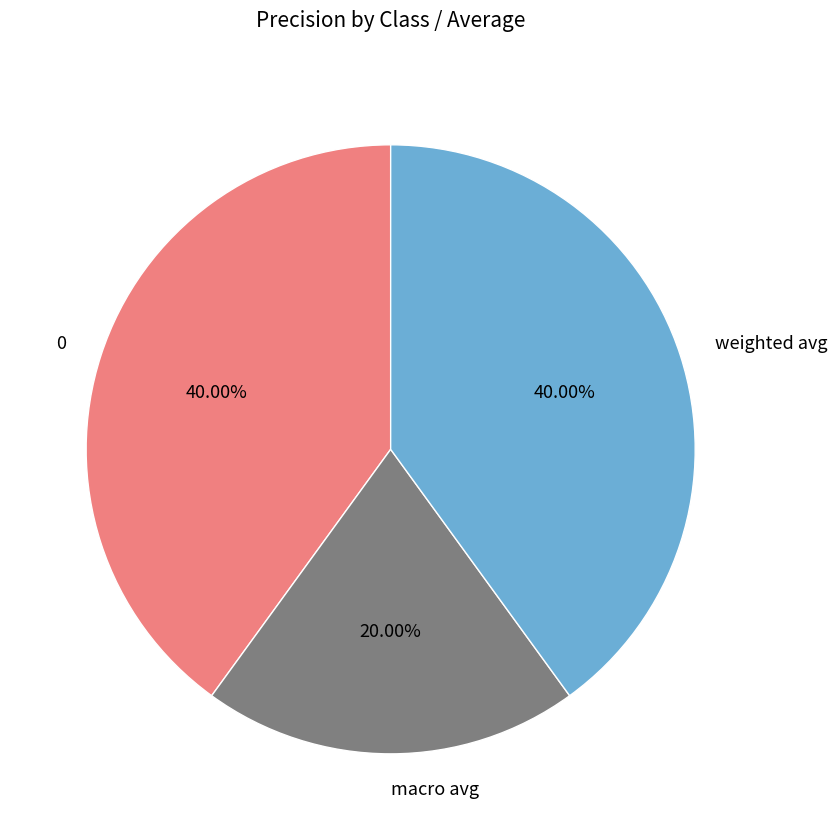

Is 0 the majority of the pie?

No